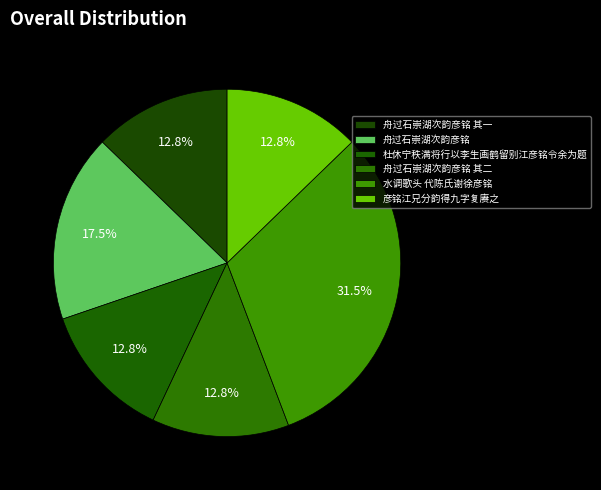

To the nearest percent, what portion does 舟过石崇湖次韵彦铭 represent?

17%